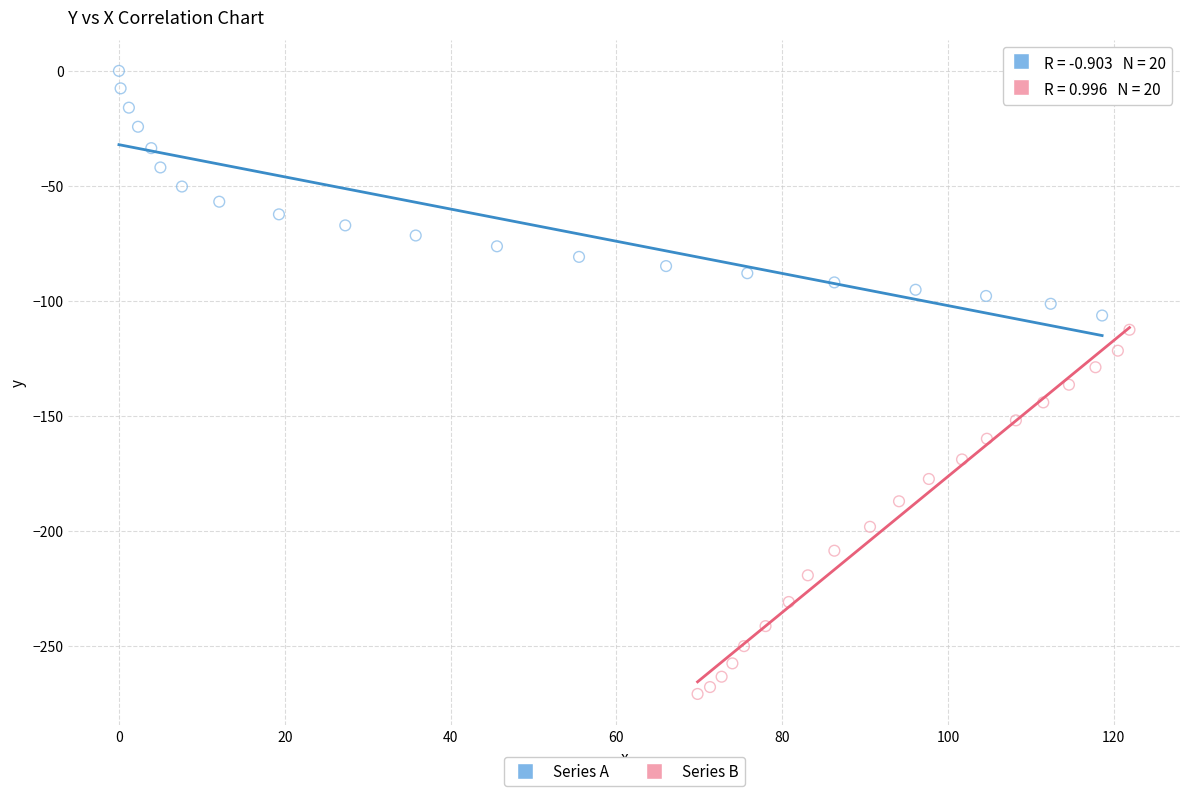

Which series reaches the maximum Y coordinate?

Series A